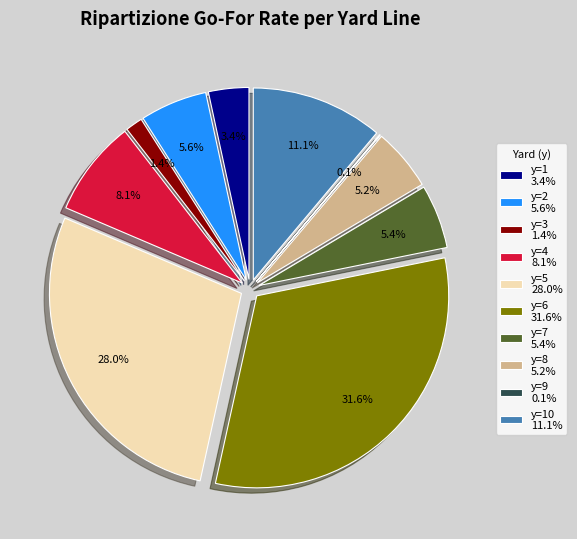

Rank the categories by value from highest to lowest.

y=6, y=5, y=10, y=4, y=2, y=7, y=8, y=1, y=3, y=9